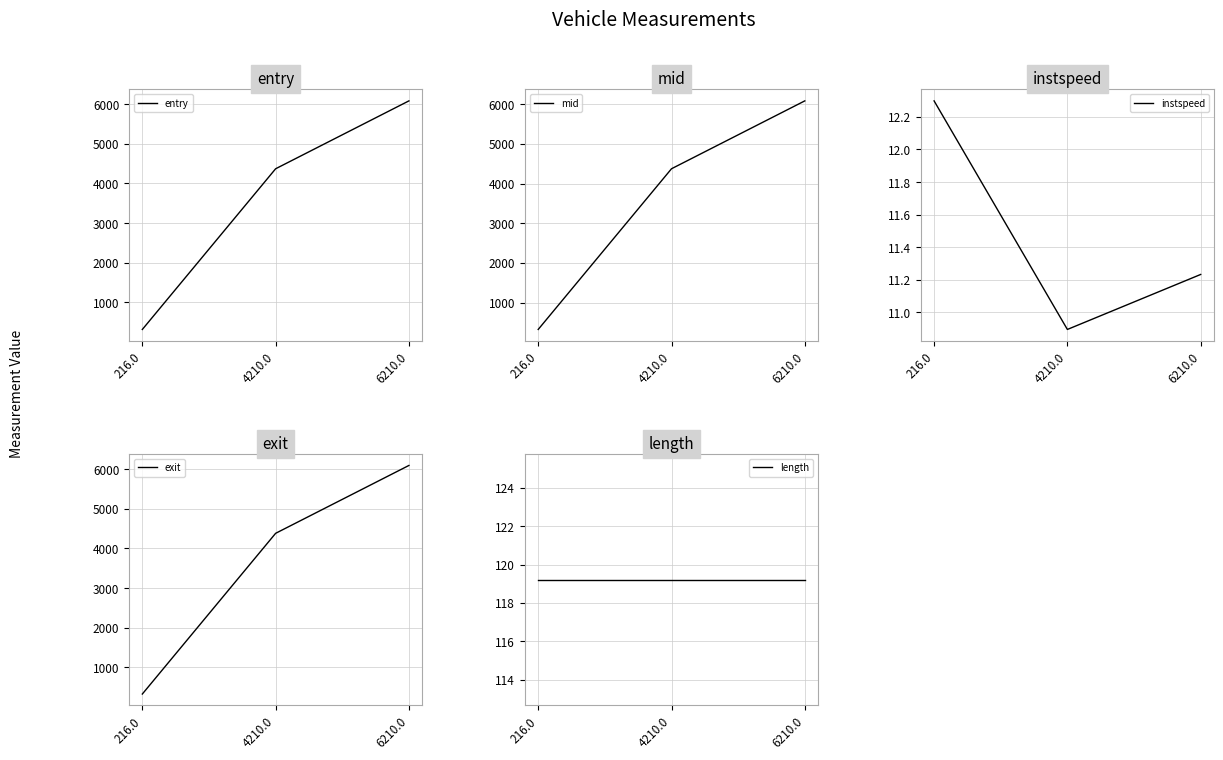

At which label is mid closest to 3203?

4210.0